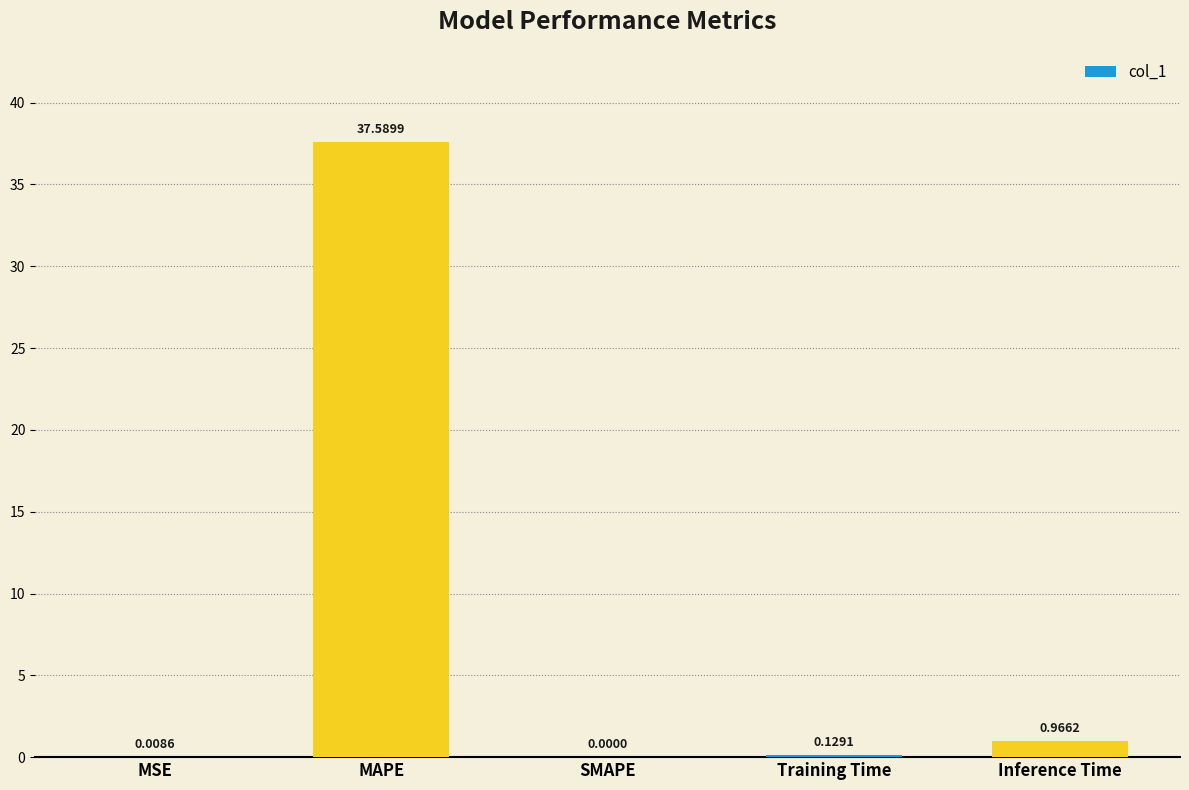

At which label is the value closest to 18?

Inference Time